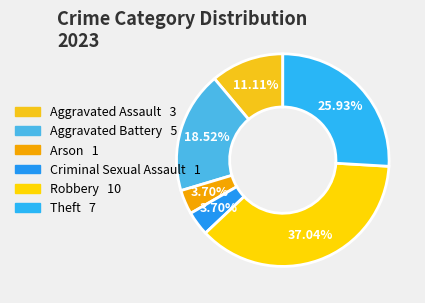

Is Arson the majority of the pie?

No